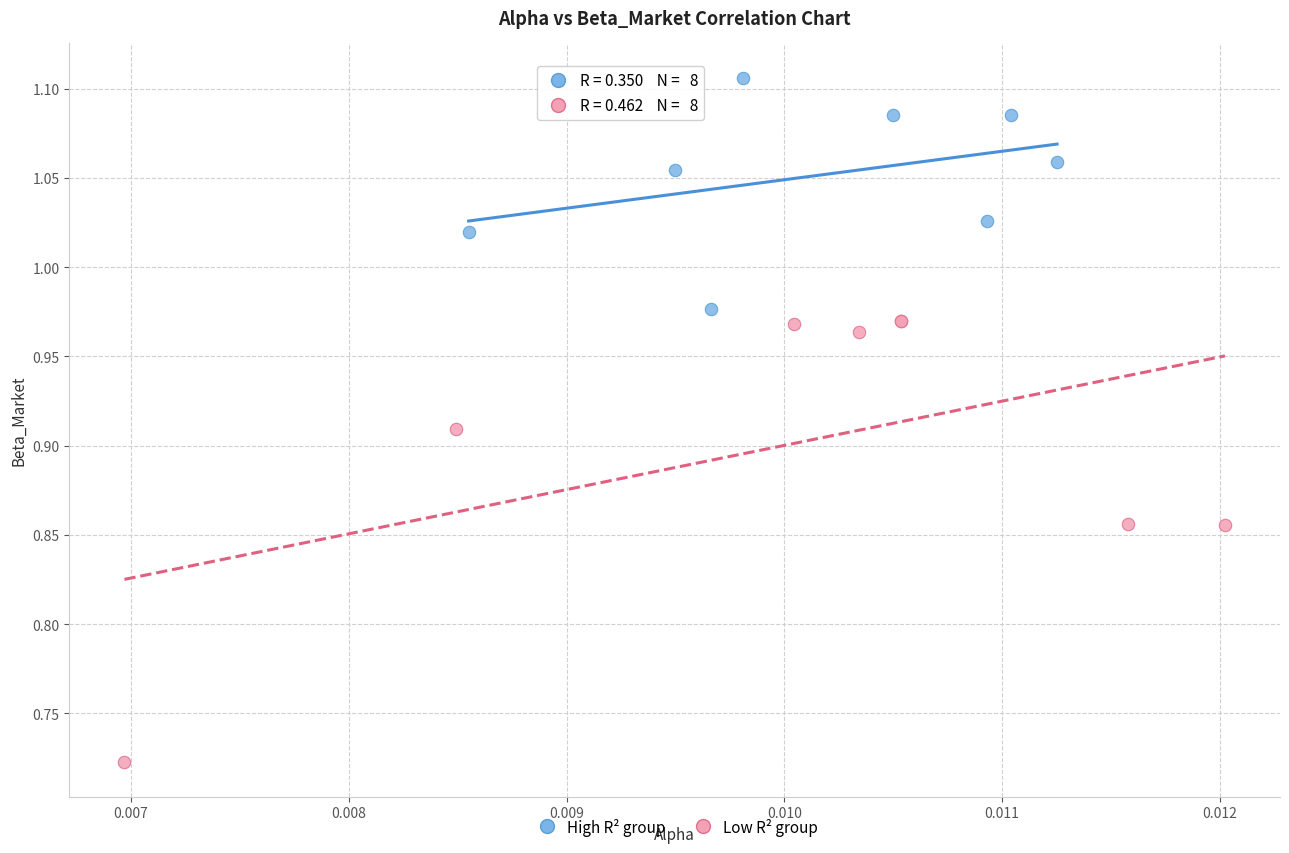

Which series has the largest Y range (max minus min)?

Low R² group